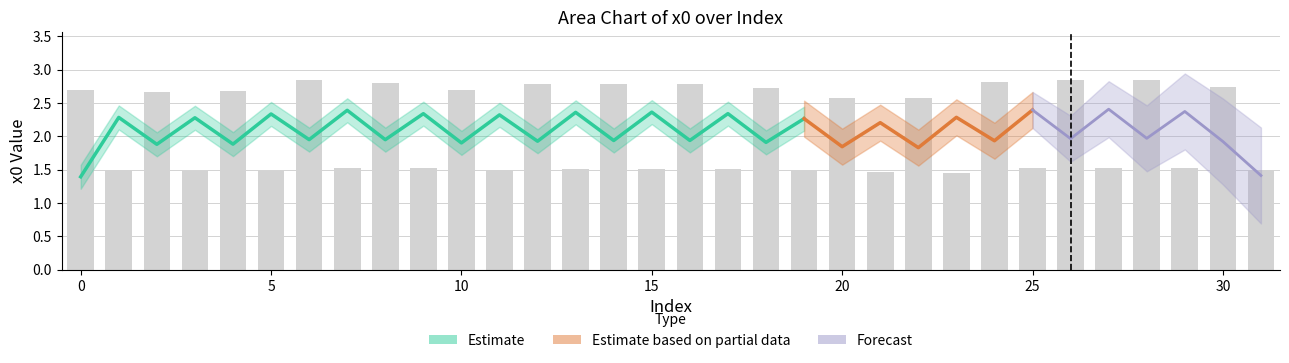

What is the value of the 14th bar from the left?

1.5